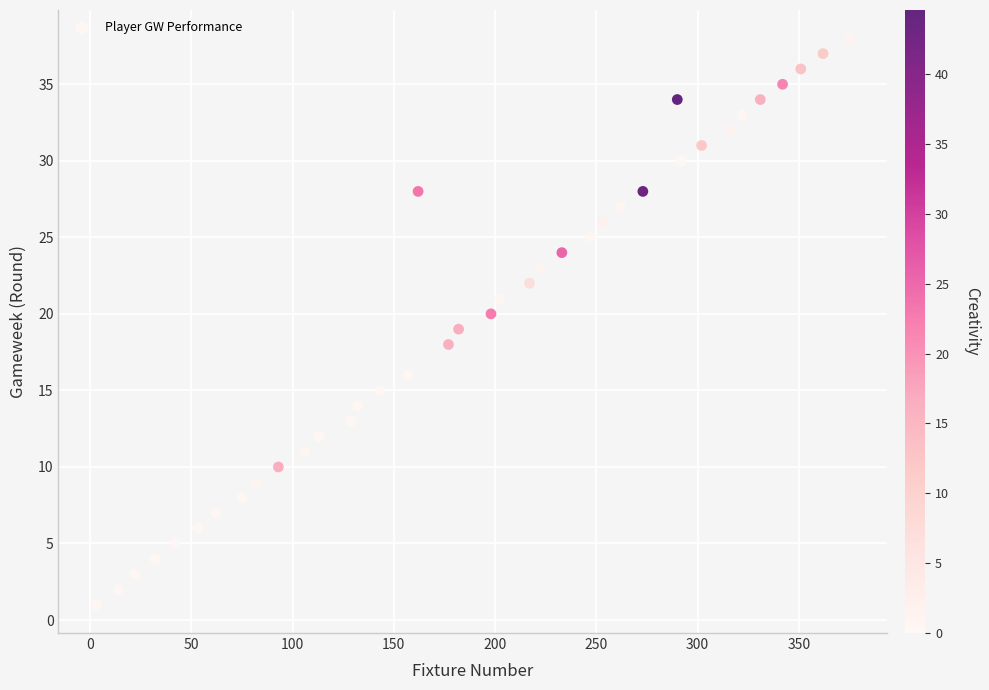

What is the range of Y values (max minus min)?

37